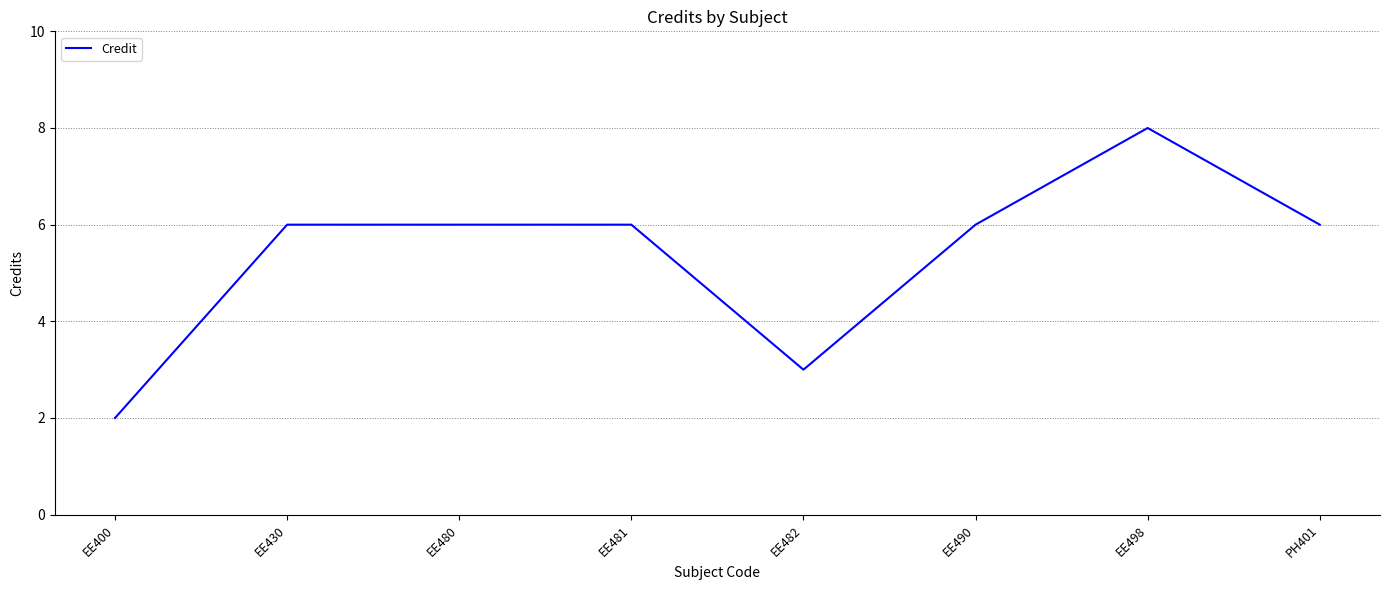

Reading left to right, transcribe all the data shown in this chart.

EE400=2	EE430=6	EE480=6	EE481=6	EE482=3	EE490=6	EE498=8	PH401=6